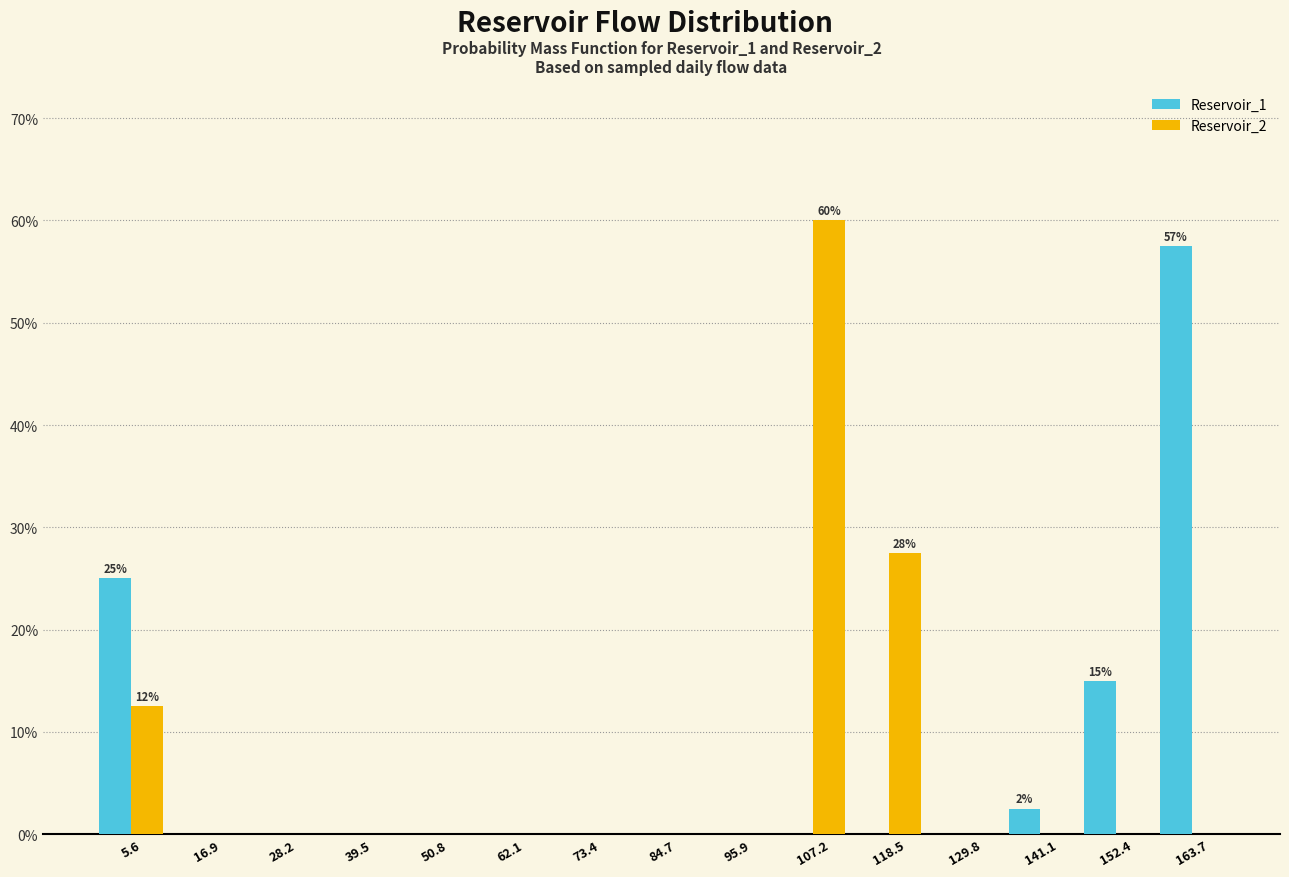

In the Reservoir_2 series, which range on the x-axis has the tallest bar?

102 to 112